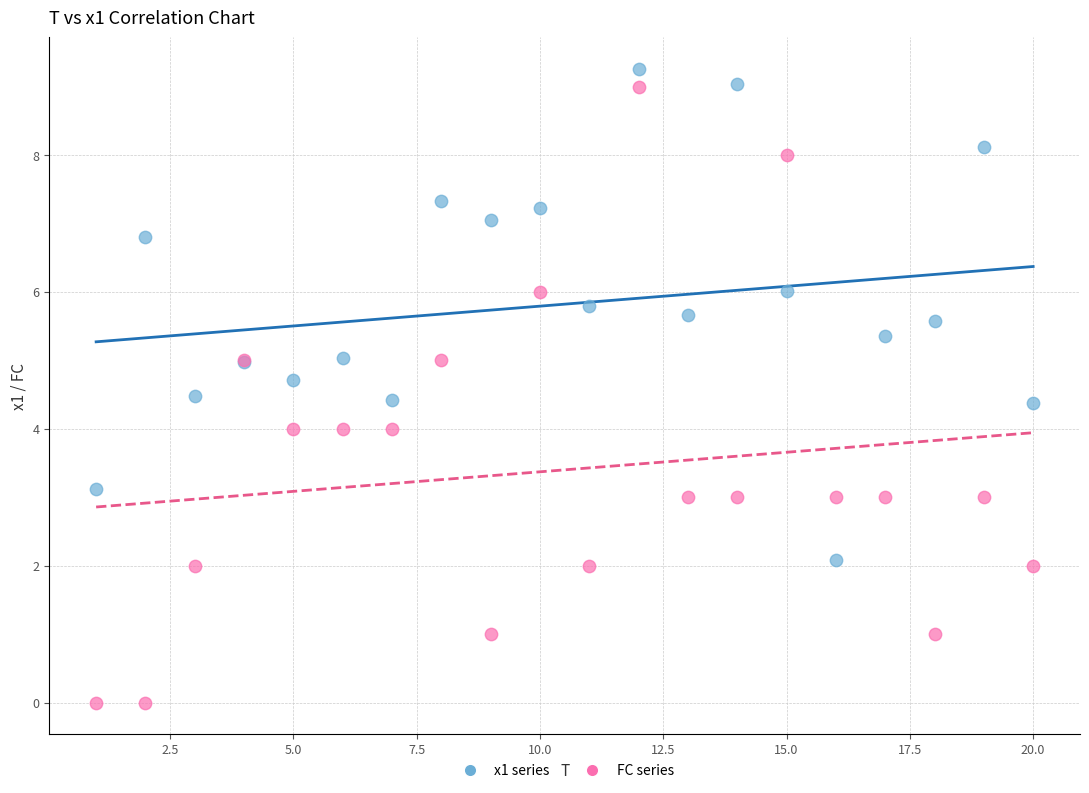

Which series has the widest spread of Y values?

FC series